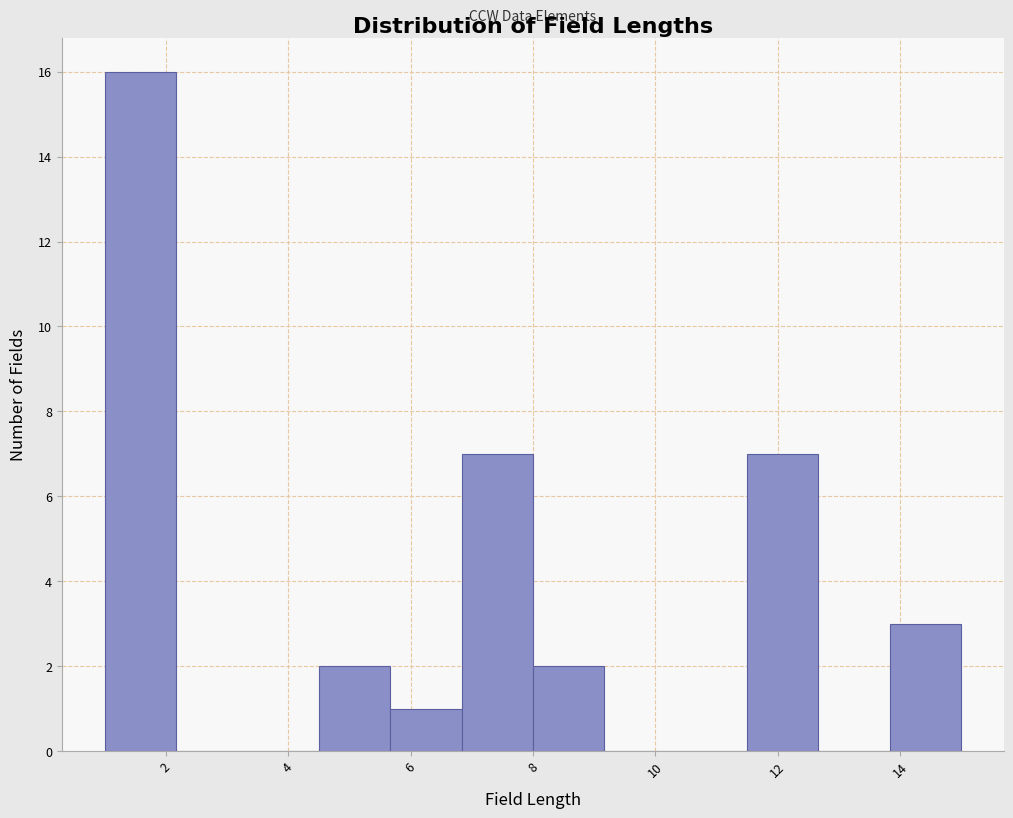

Over which range of the x-axis is the bar tallest?

1.0 to 2.2